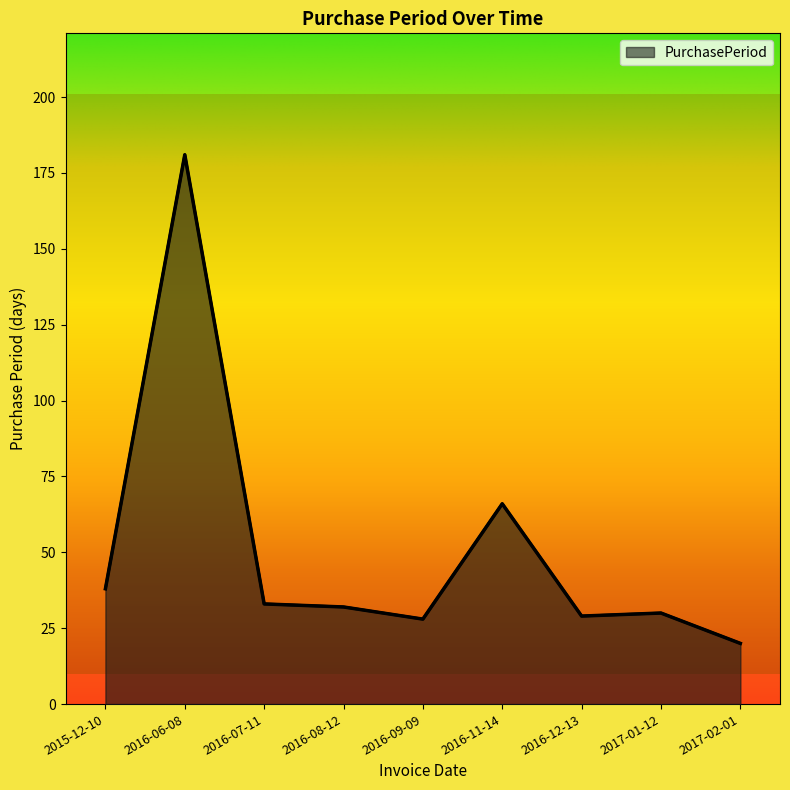

The chart shows a value of 30 at 2017-01-12. True or false?

True